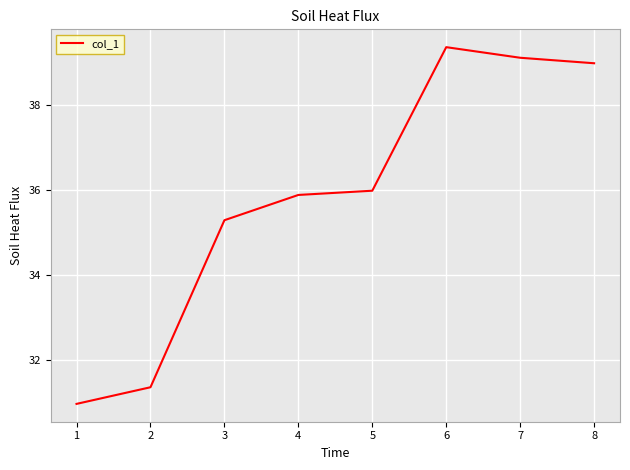

True or false: the data has more than 2 interior local peaks.

False